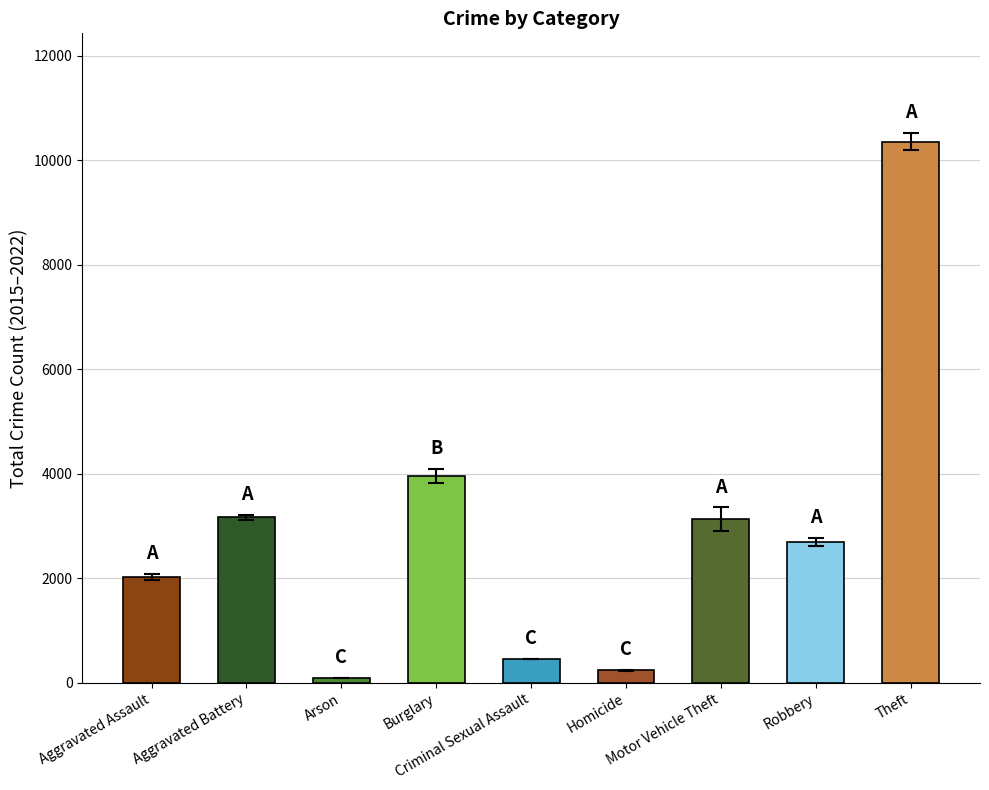

How many distinct data groups are displayed?

1